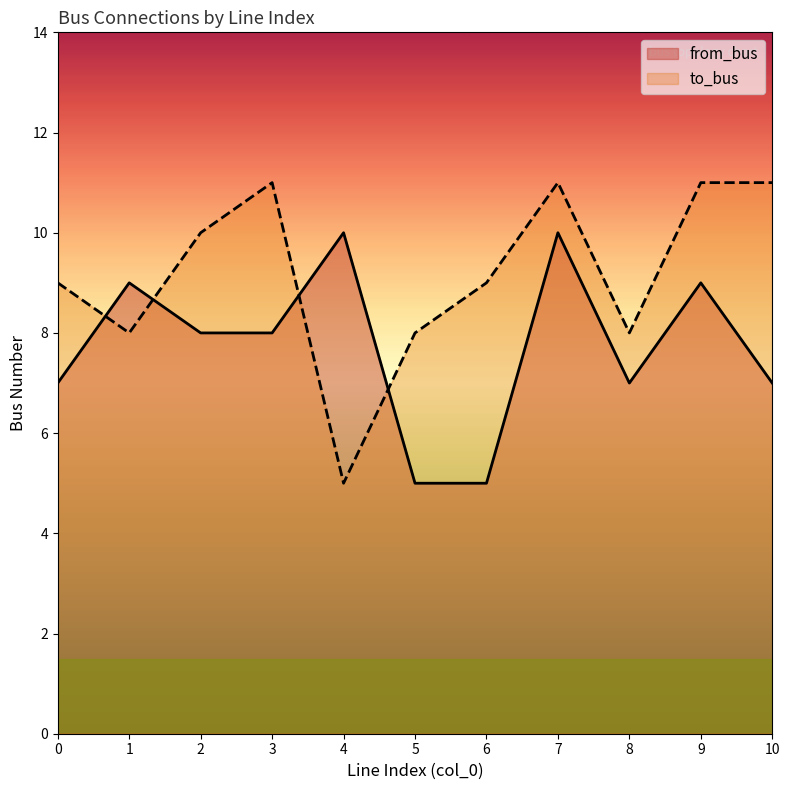

Which series has the widest spread of values?

to_bus